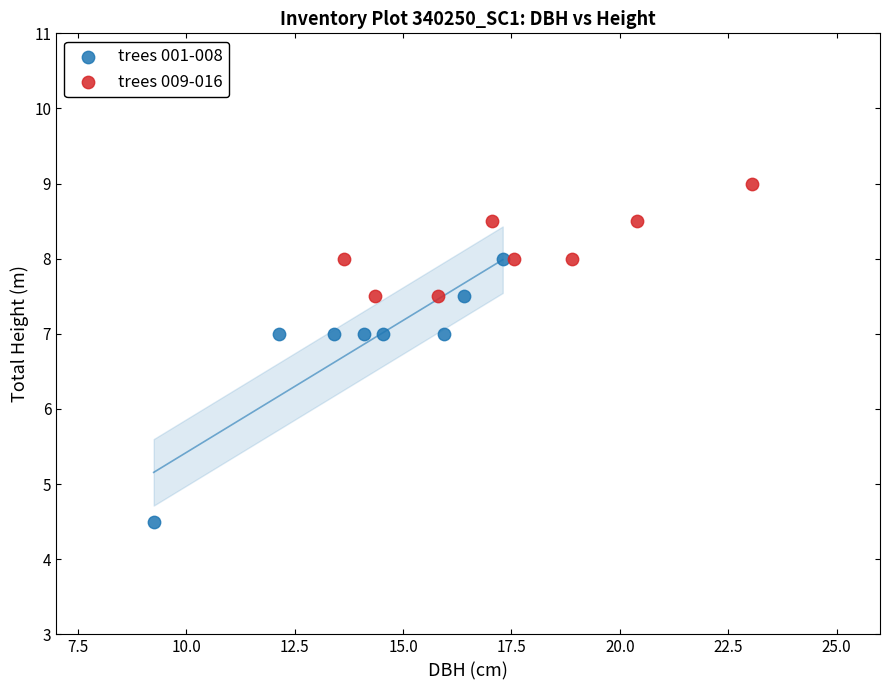

Which series reaches the maximum Y coordinate?

trees 009-016